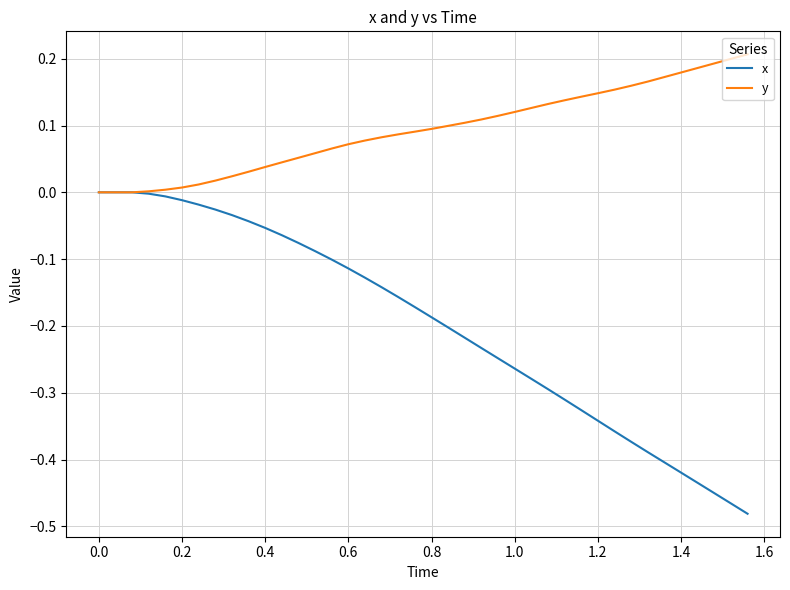

Rank the series by their maximum value, from lowest to highest.

x, y